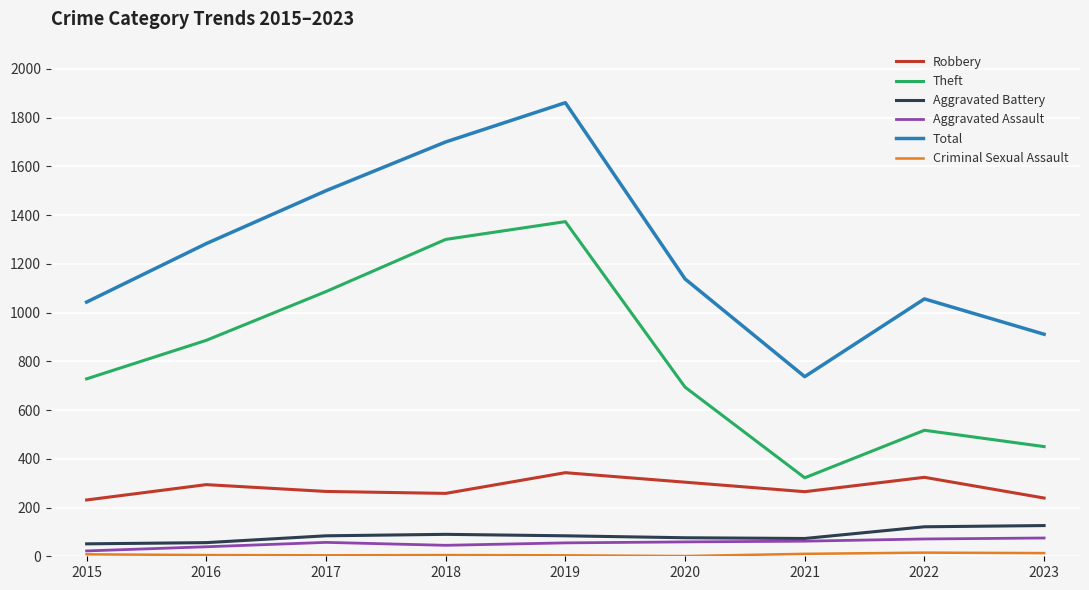

Which series changed the most between 2016 and 2023?

Theft